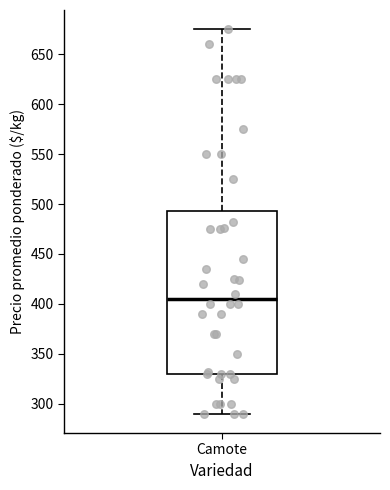

Read this box plot against the y-axis: the position of the median line, the range covered by the box, and the ends of both whiskers. The values are not printed on the chart, so give them approximately, as read against the axis.

median 405, box 330 to 495, whiskers 290 to 675